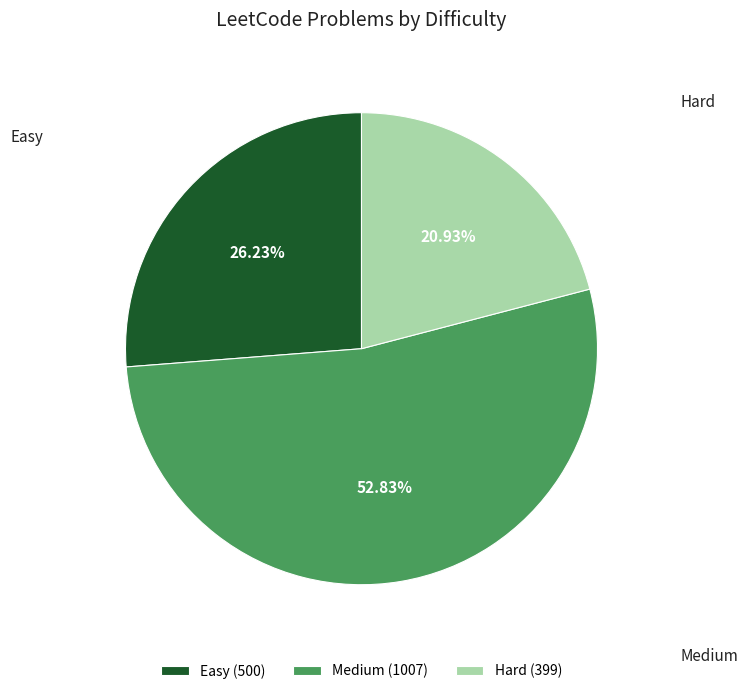

Which slice represents more than half of the pie?

Medium